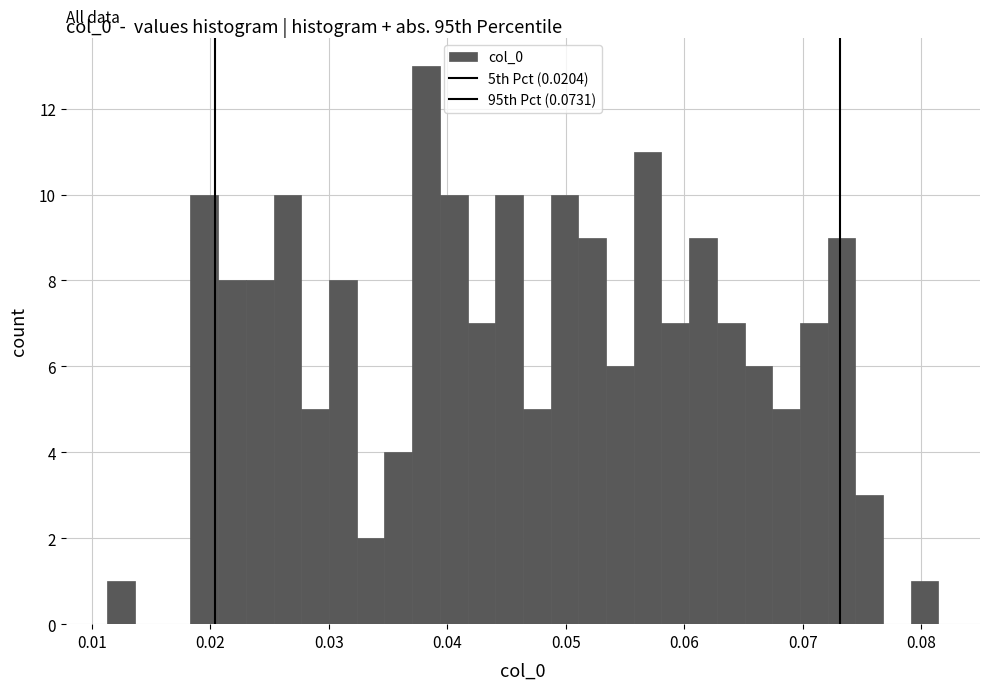

Read against the x-axis, roughly where is the centre of the tallest bar?

0.038